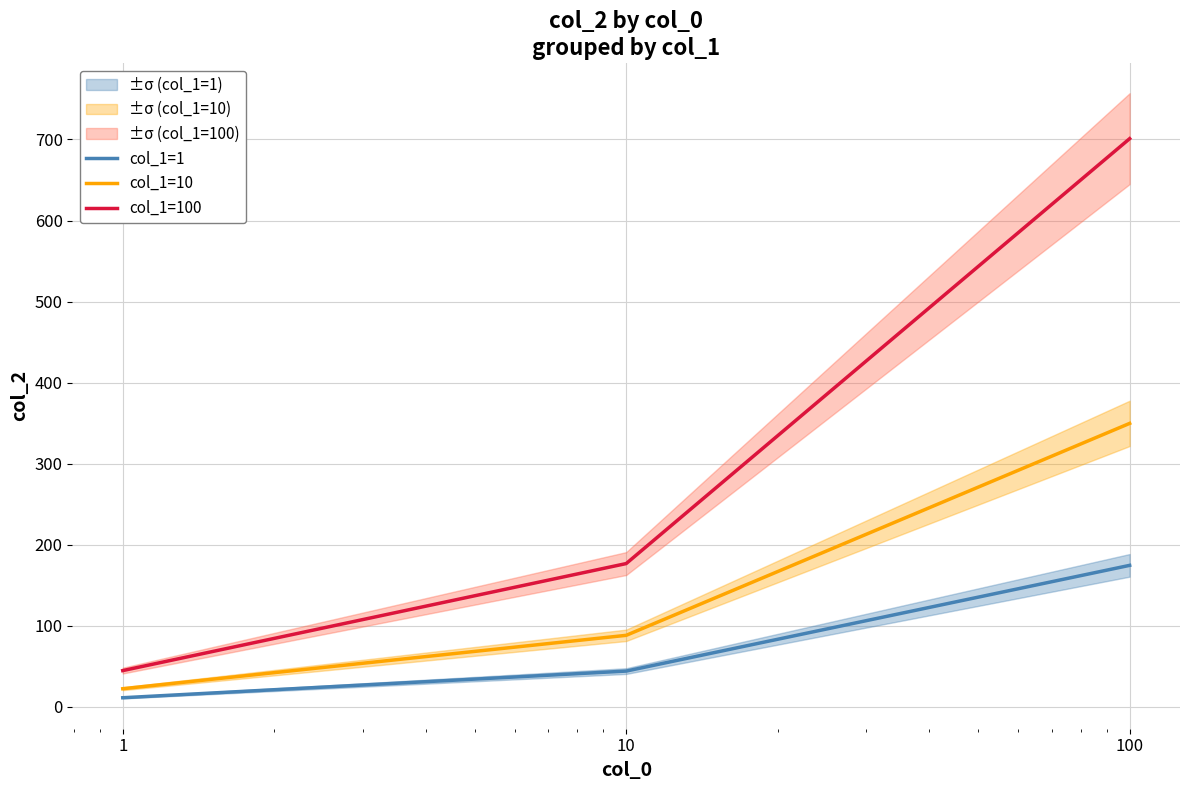

The col_1=10 series shows 22.3 at 1. True or false?

True